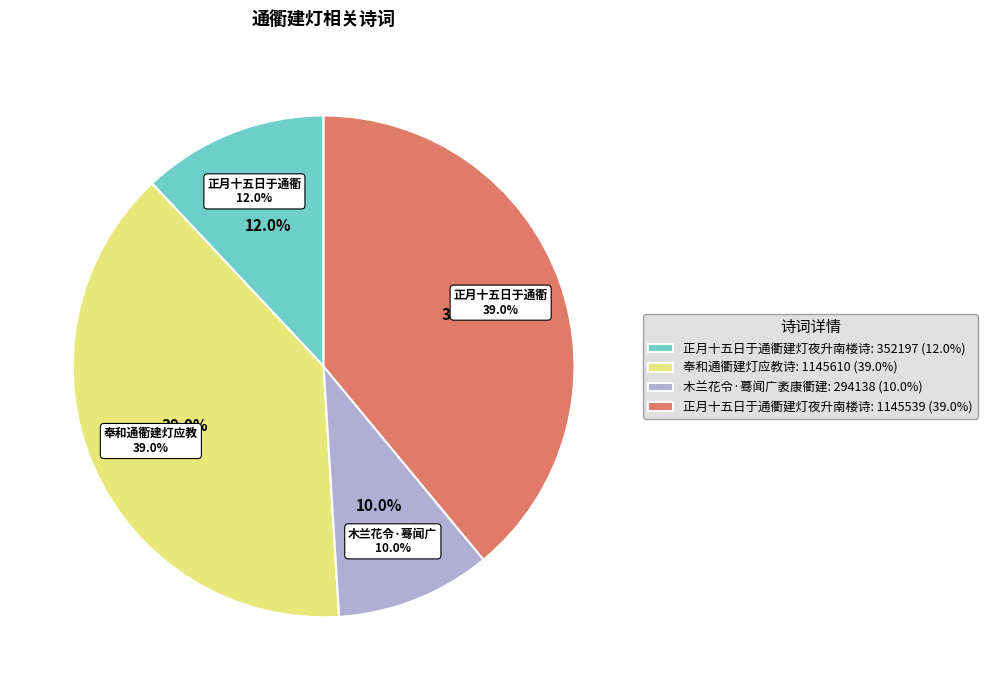

Between 正月十五日于通衢建灯夜升南楼诗 and 木兰花令·蓦闻广袤康衢建, which is larger?

正月十五日于通衢建灯夜升南楼诗